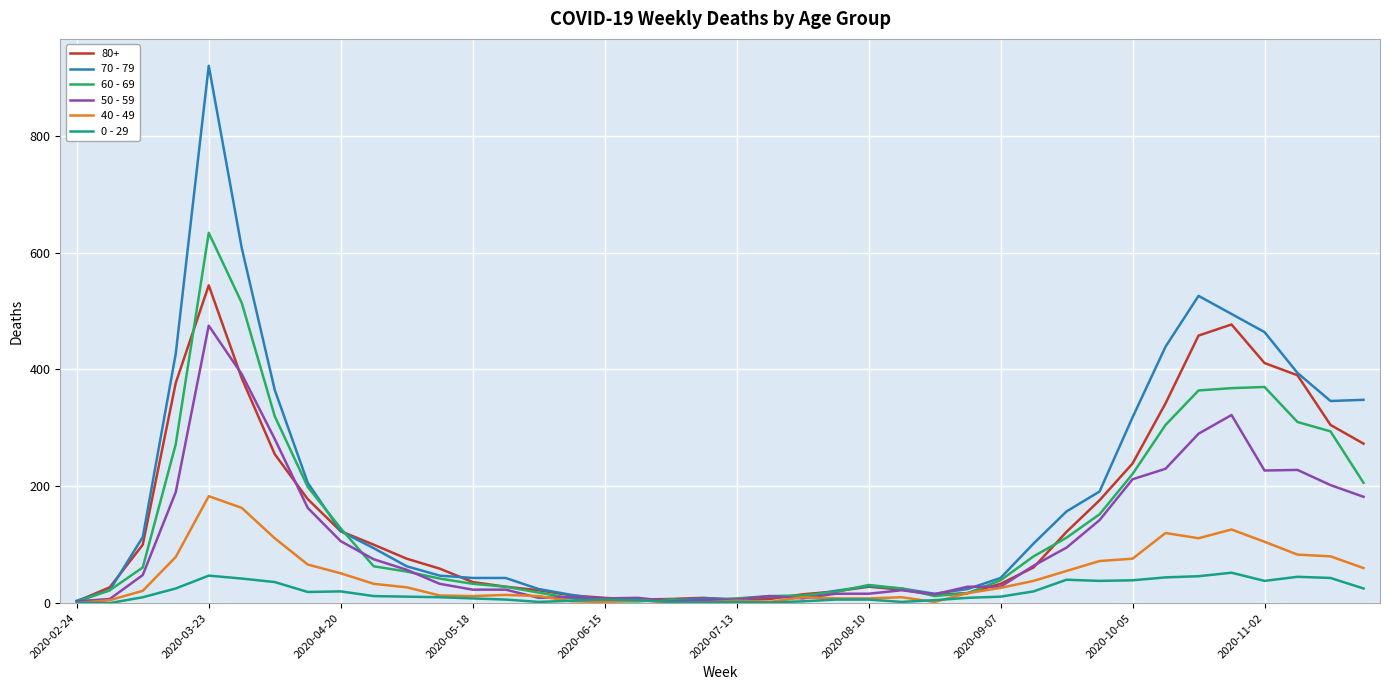

What is the greatest value displayed?

920